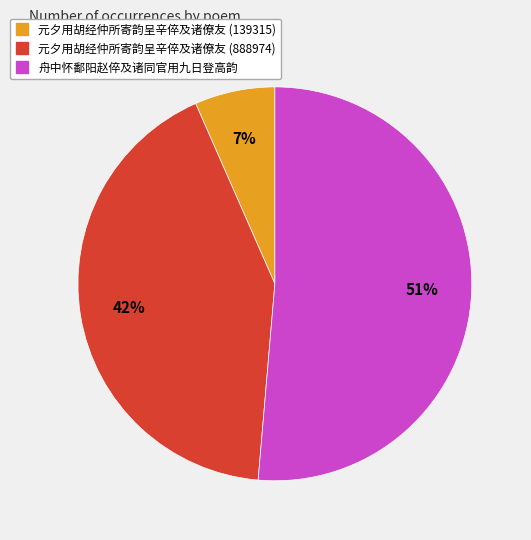

Is it true that 元夕用胡经仲所寄韵呈辛倅及诸僚友 (888974) is 42% of the pie?

True